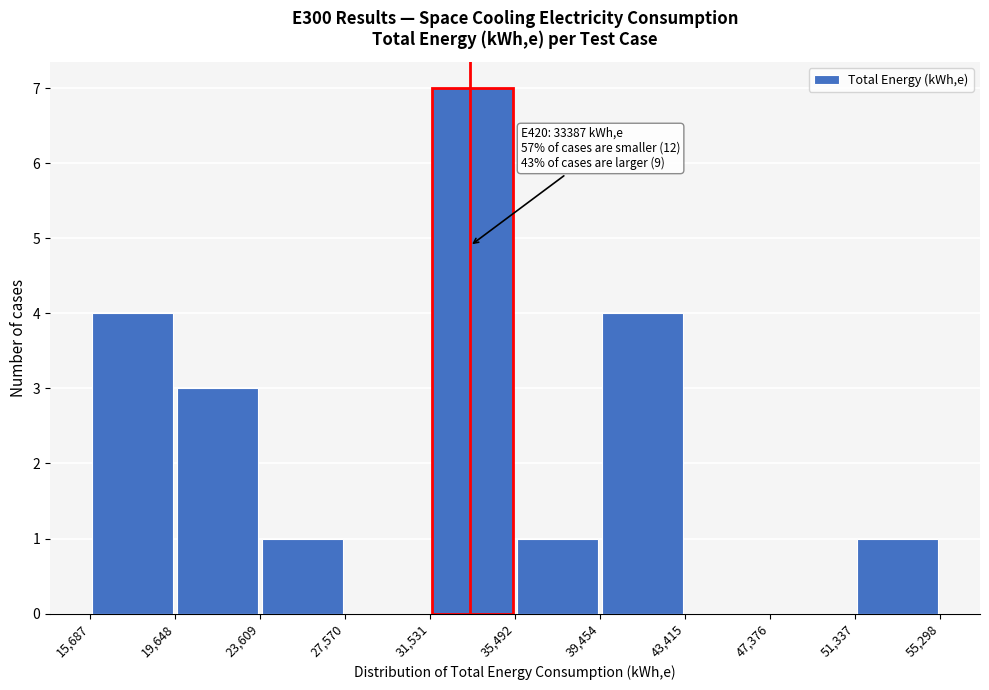

Over which range of the x-axis is the bar tallest?

31,531 to 35,492